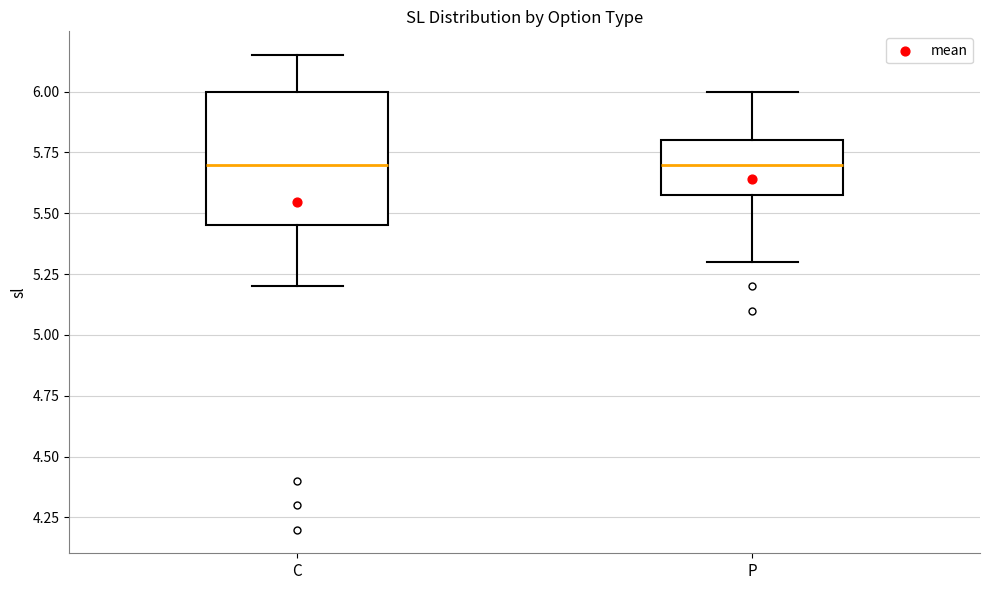

Reading left to right, transcribe this box plot: for each box, give where its median line is, the range the box spans, and where its two whiskers end, as read against the y-axis. The values are not printed on the chart, so give them approximately, as read against the axis.

C: median 5.70, box 5.45 to 6.00, whiskers 5.20 to 6.15
P: median 5.70, box 5.60 to 5.80, whiskers 5.30 to 6.00